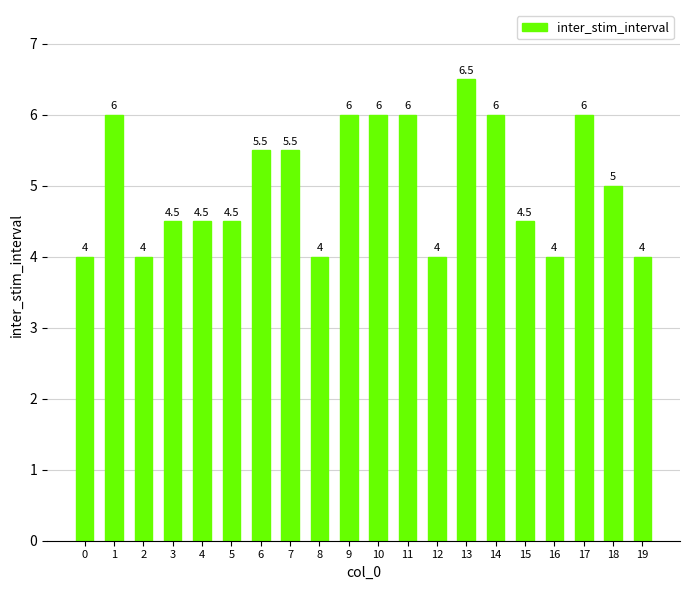

How many data points are less than 5?

10